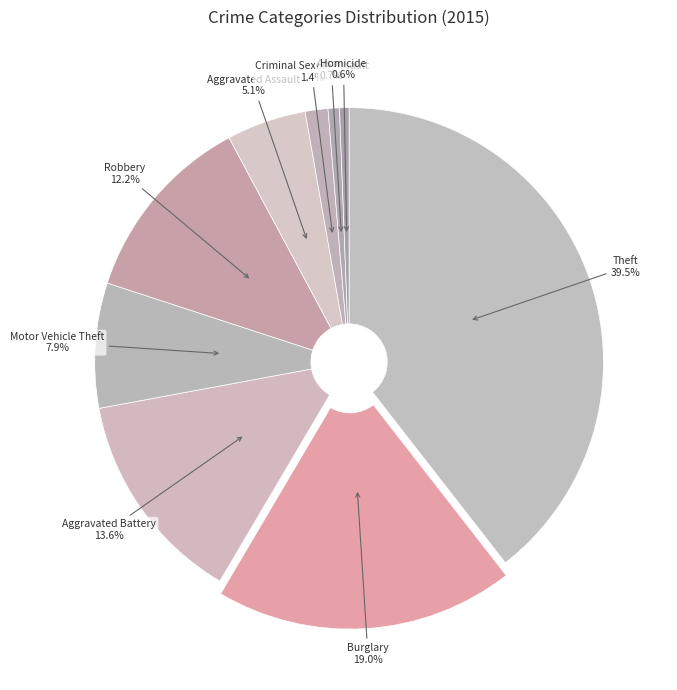

Count the number of slices in the pie.

9